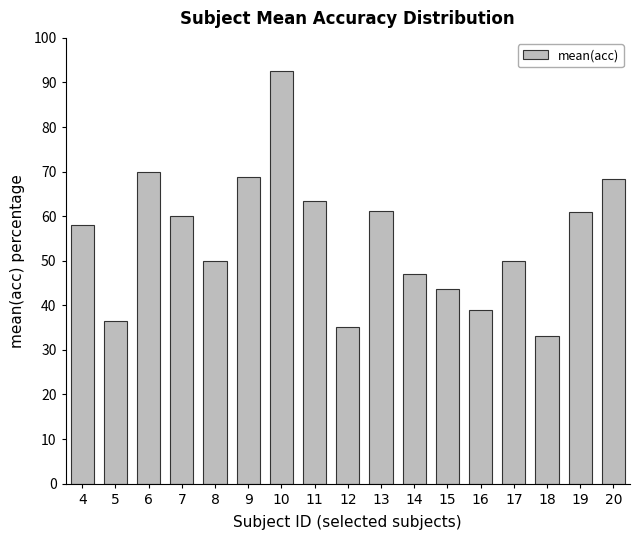

Which category has the highest value across all series?

10